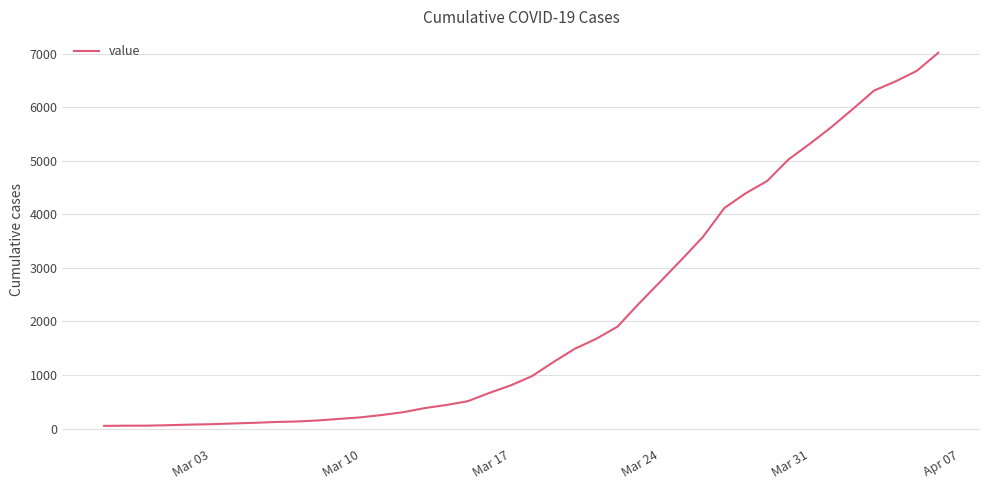

What is the maximum value shown in the chart?

7014